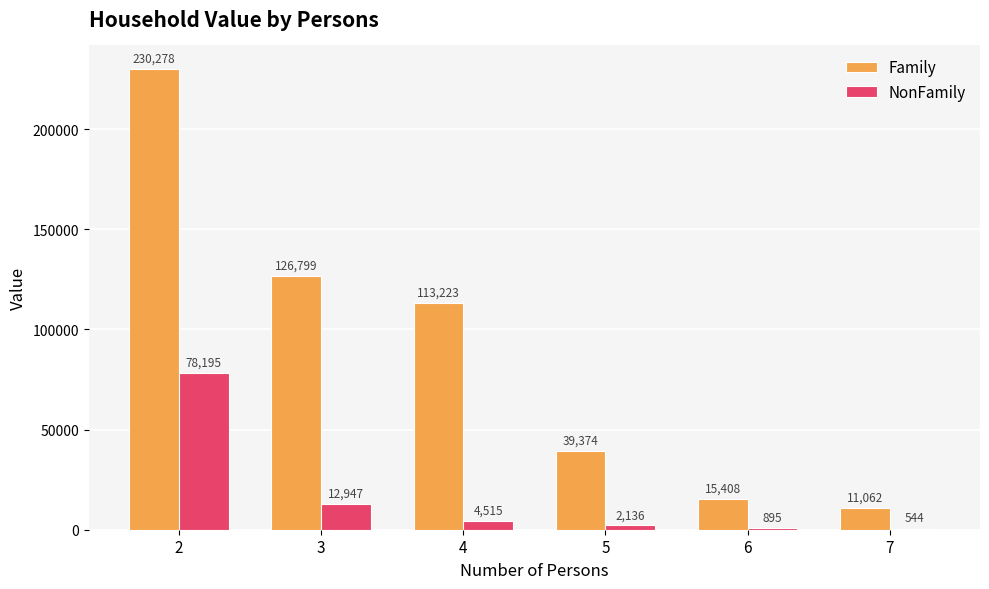

Which series changed the most between 2 and 6?

Family